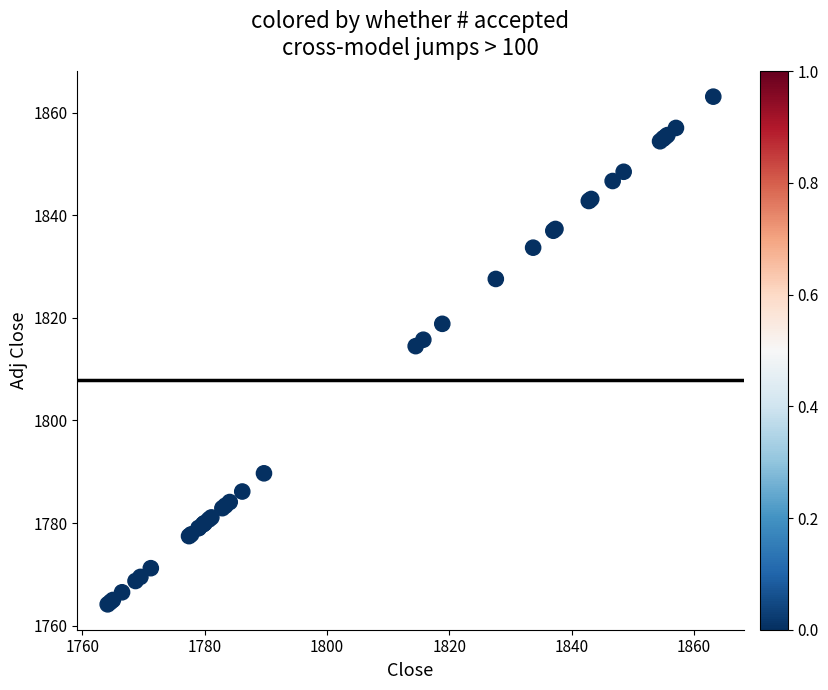

What Y value in the scatter plot is closest to 1813?

1814.5